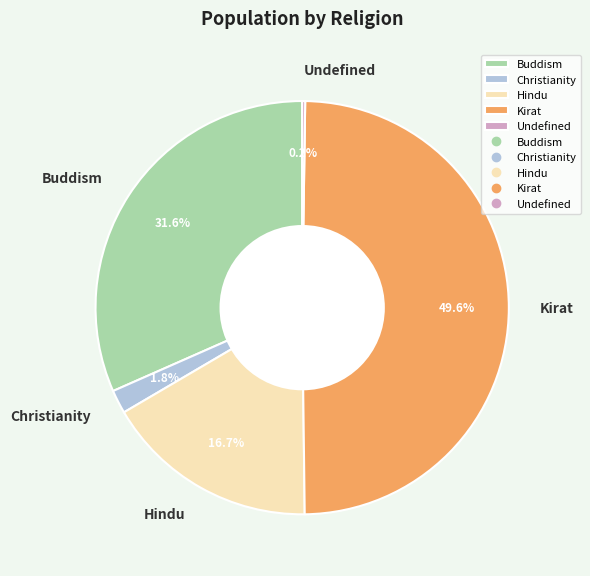

Combined, do Hindu and Kirat account for over 50%?

Yes